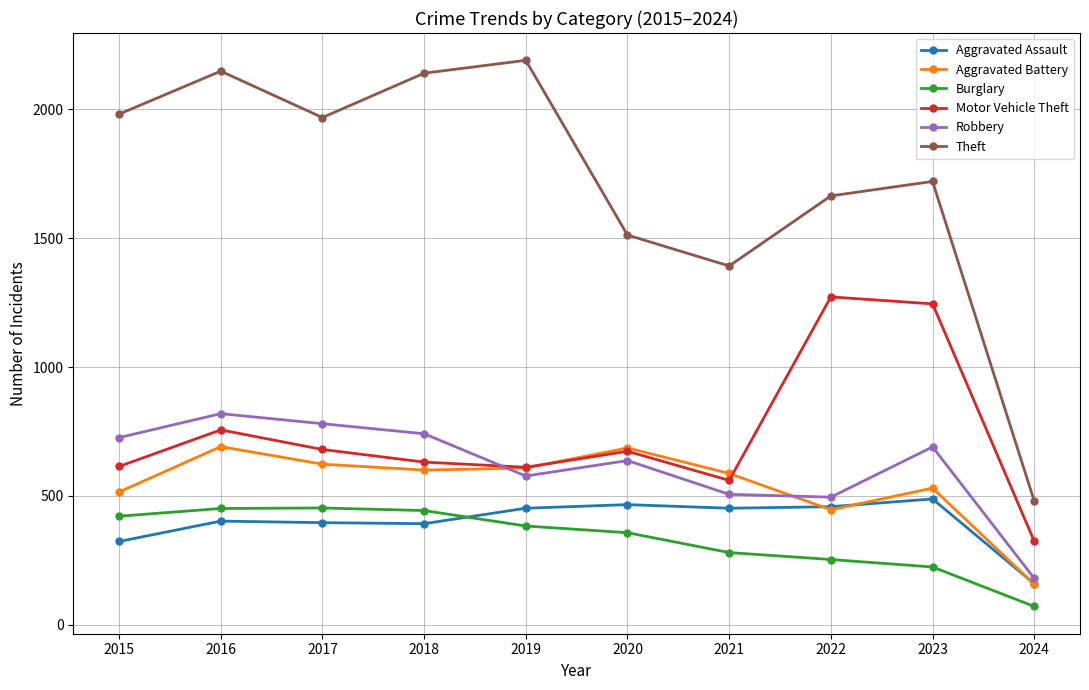

What are all the series names shown in the legend?

Aggravated Assault, Aggravated Battery, Burglary, Motor Vehicle Theft, Robbery, Theft